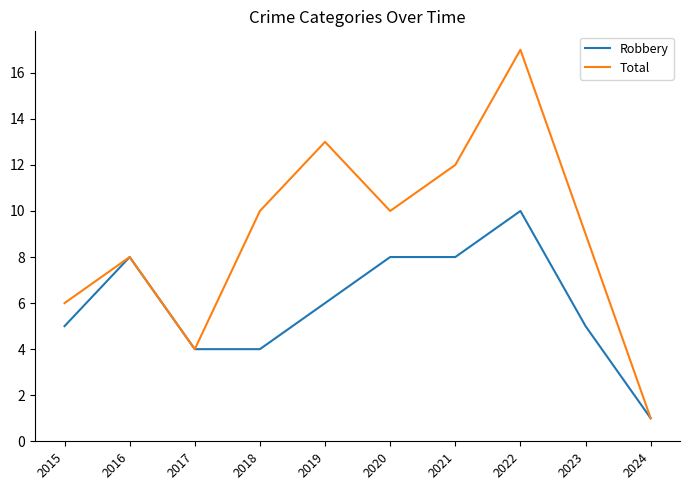

True or false: Total has a value of 8 at 2021.

False